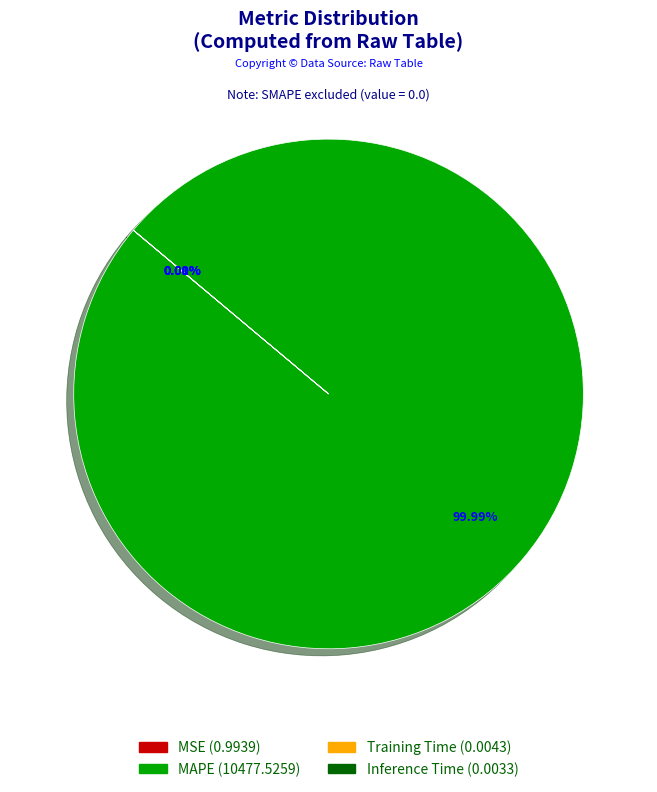

How many segments does this pie chart have?

4